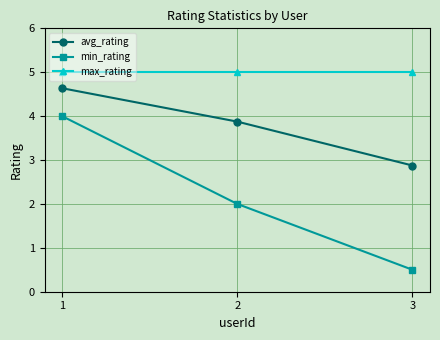

Where is avg_rating nearest to the value 3?

3